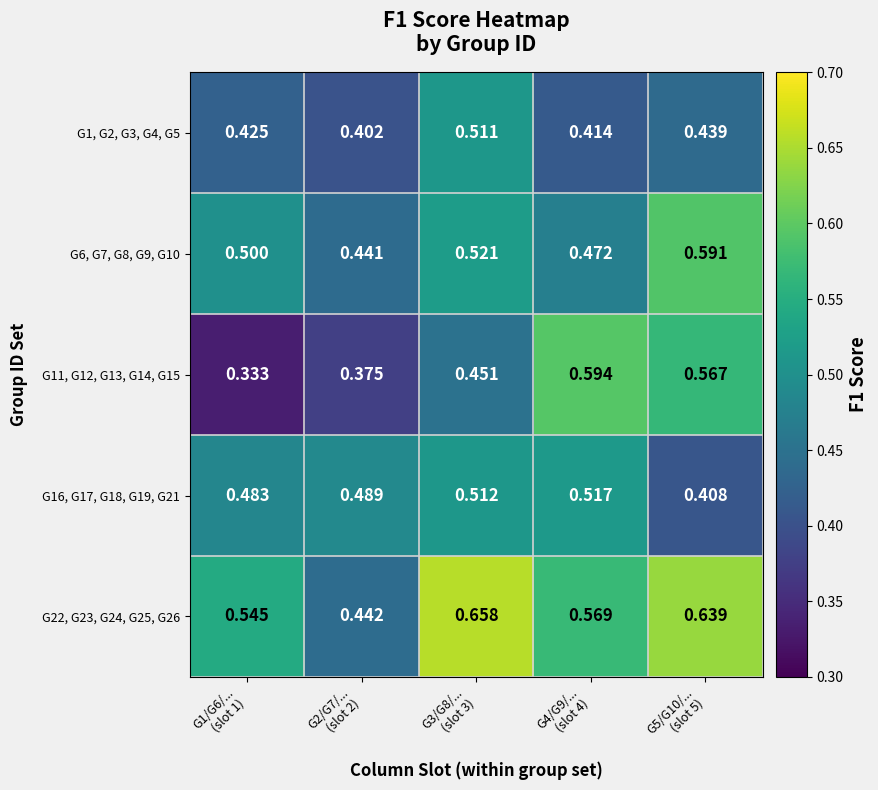

What is the spread (max minus min) of values at G4/G9/...
(slot 4)?

0.2